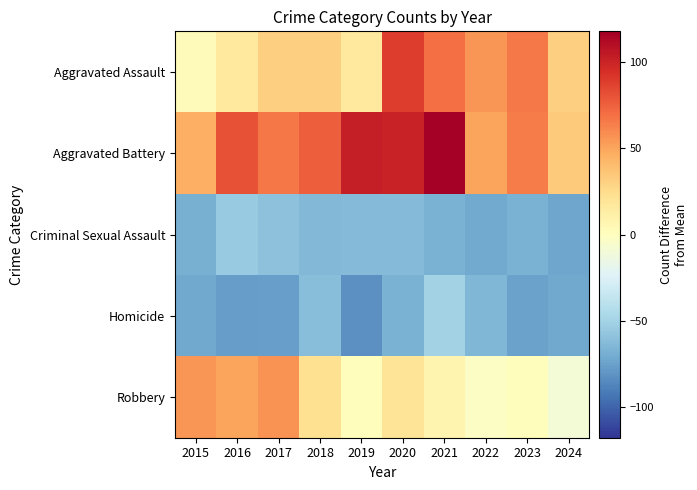

Reading right to left, list all the values displayed in this chart.

Aggravated Assault: 2024=31.0	2023=66.0	2022=56.0	2021=70.0	2020=89.0	2019=16.0	2018=31.0	2017=31.0	2016=16.0	2015=2.0
Aggravated Battery: 2024=34.0	2023=65.0	2022=50.0	2021=118.0	2020=101.0	2019=103.0	2018=76.0	2017=67.0	2016=81.0	2015=46.0
Criminal Sexual Assault: 2024=-73.0	2023=-68.0	2022=-71.0	2021=-68.0	2020=-63.0	2019=-63.0	2018=-64.0	2017=-59.0	2016=-55.0	2015=-69.0
Homicide: 2024=-72.0	2023=-75.0	2022=-65.0	2021=-50.0	2020=-68.0	2019=-82.0	2018=-61.0	2017=-76.0	2016=-77.0	2015=-72.0
Robbery: 2024=-10.0	2023=1.0	2022=-2.0	2021=8.0	2020=20.0	2019=1.0	2018=23.0	2017=57.0	2016=50.0	2015=56.0